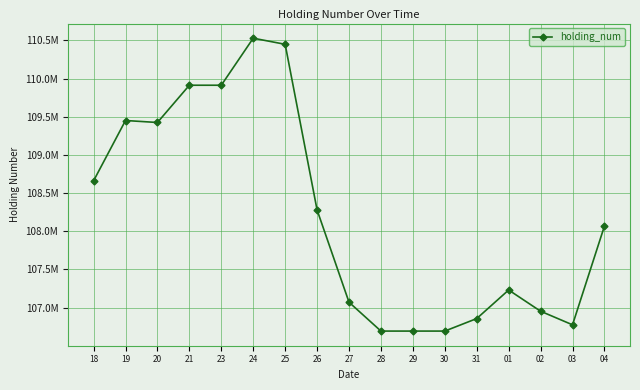

Between 20 and 19, which is larger?

19